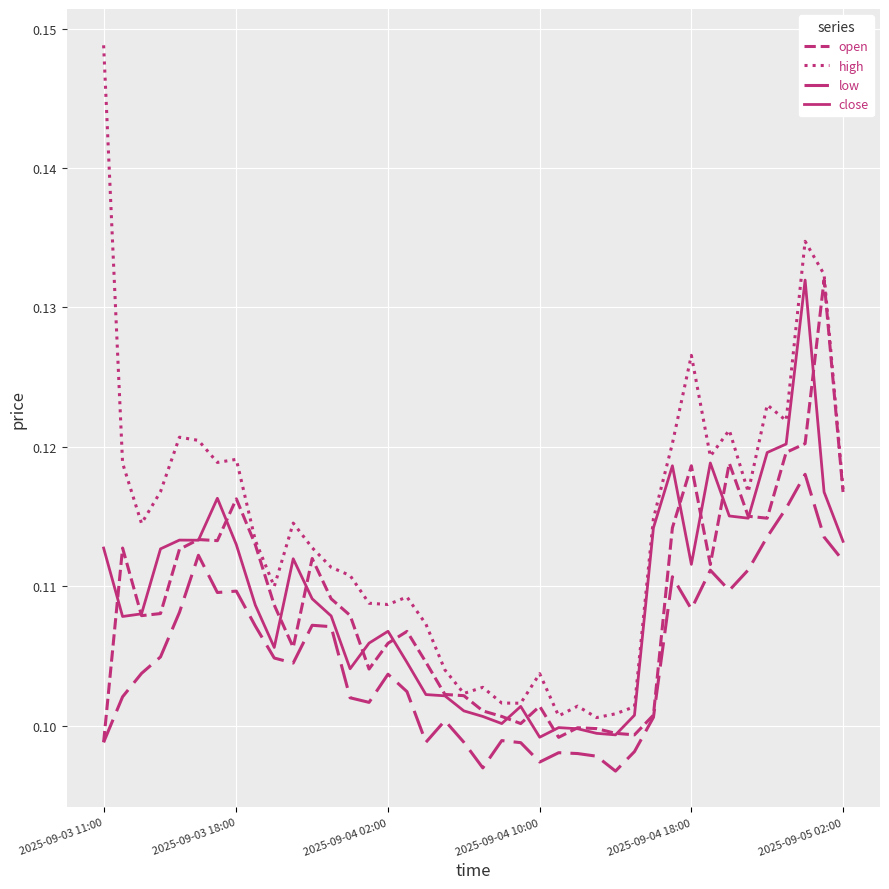

How many lines are shown in the chart?

4